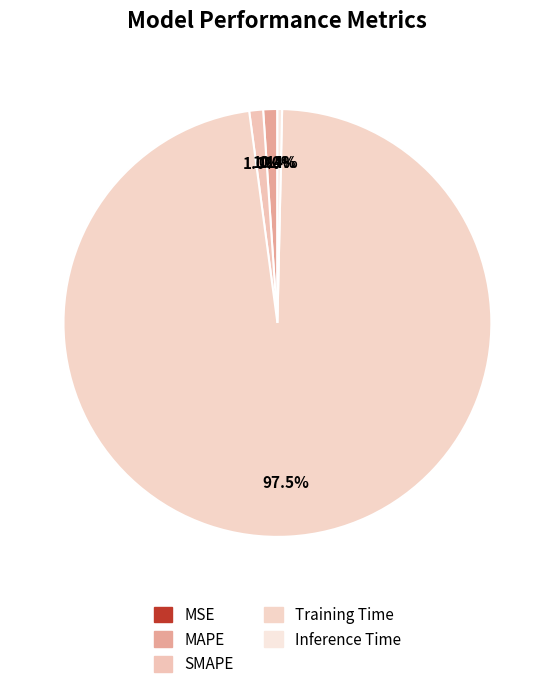

Rank the categories by value from lowest to highest.

MSE, Inference Time, SMAPE, MAPE, Training Time